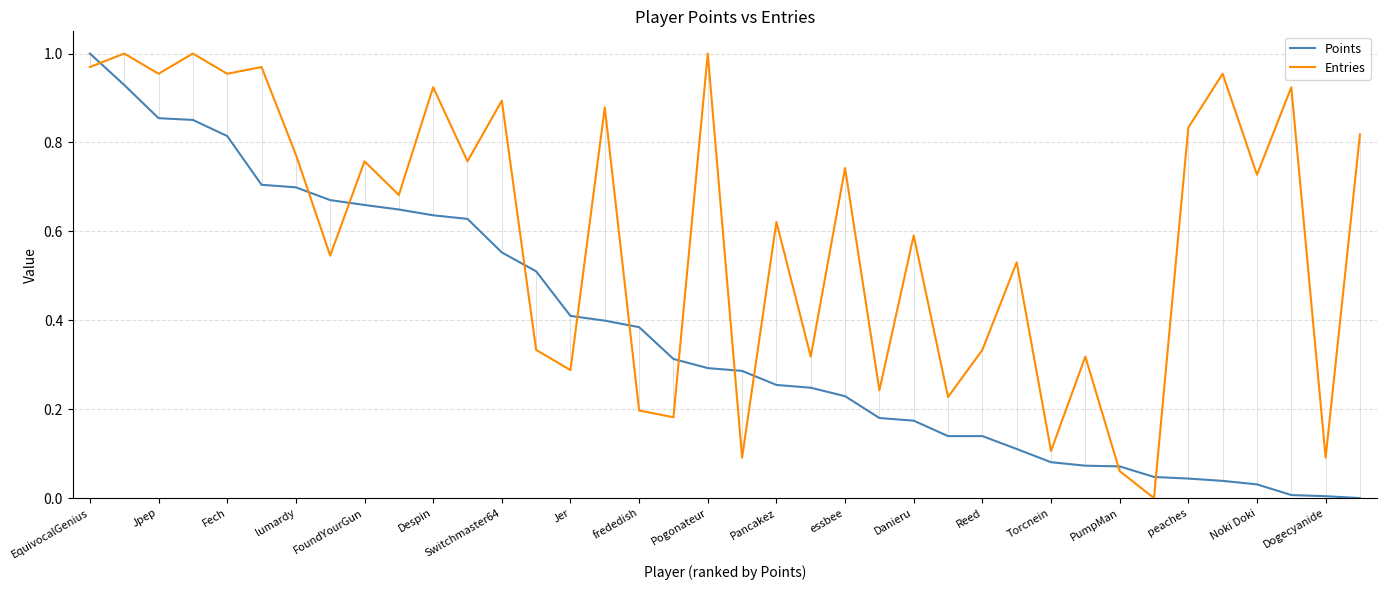

List the series in order of their overall mean, highest first.

Entries, Points